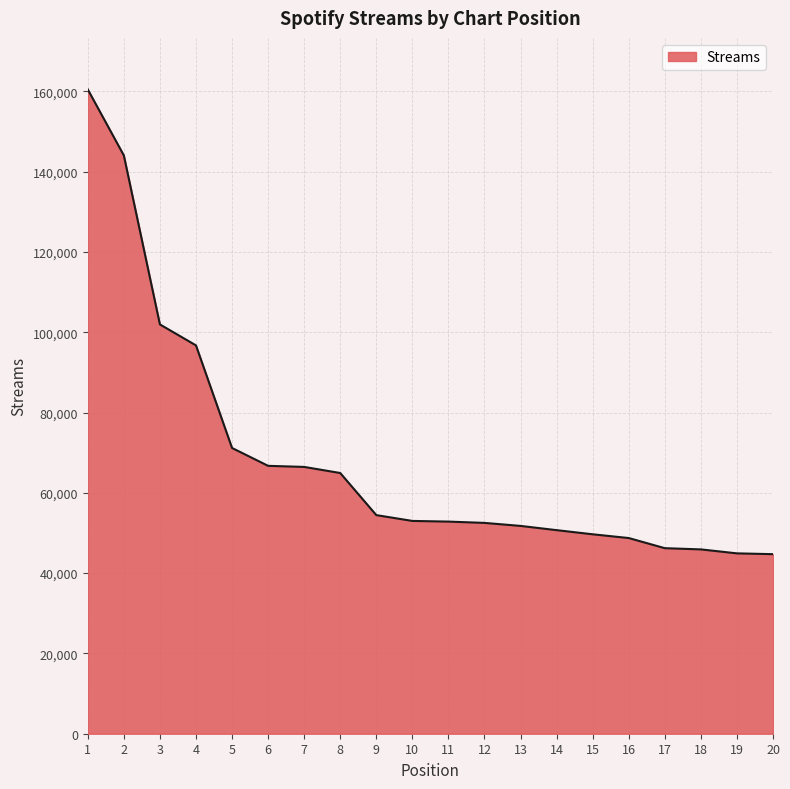

What is the greatest value displayed?

160478